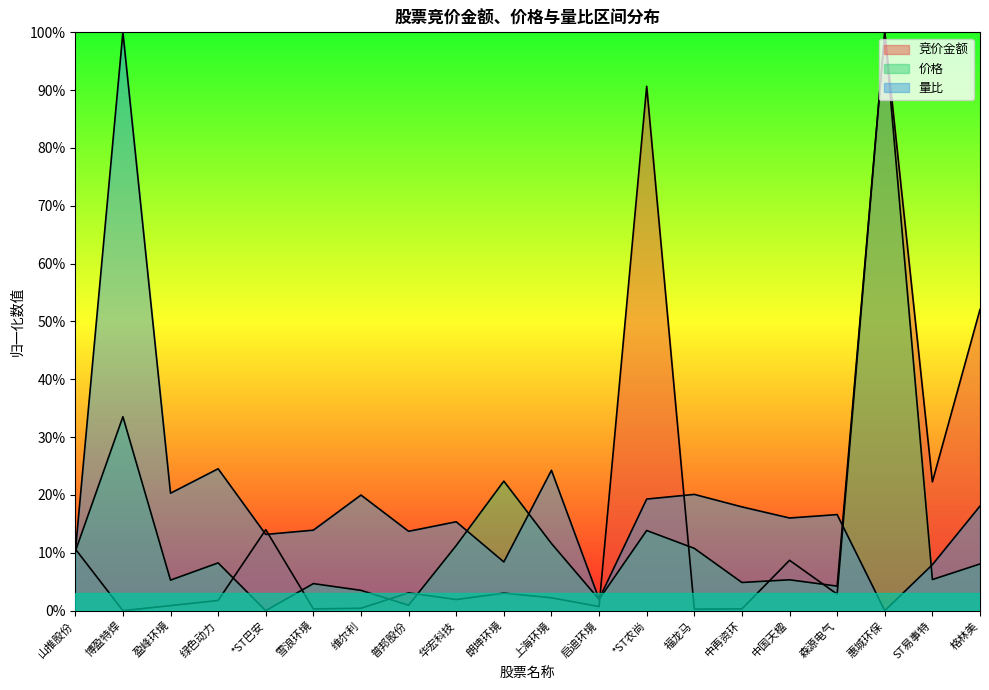

What is the total value across all series at 中再资环?

0.2